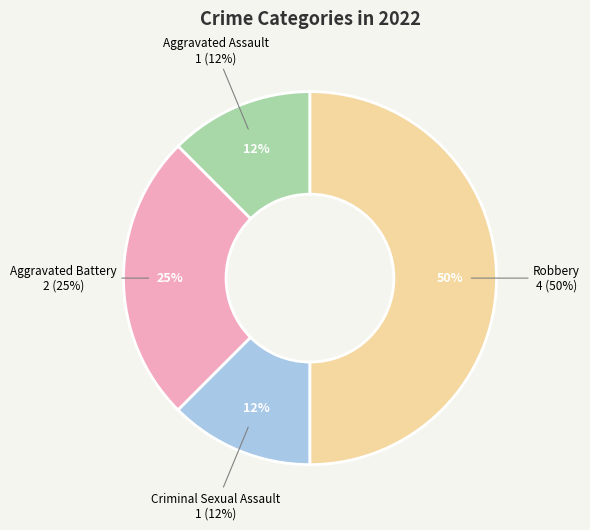

Rank the categories by value from highest to lowest.

Robbery, Aggravated Battery, Aggravated Assault, Criminal Sexual Assault